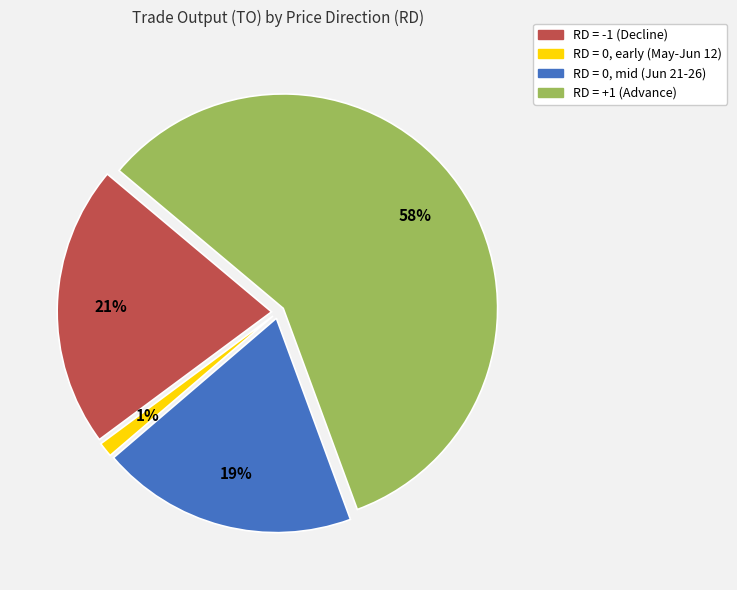

Is there any slice that represents more than half of the pie?

Yes